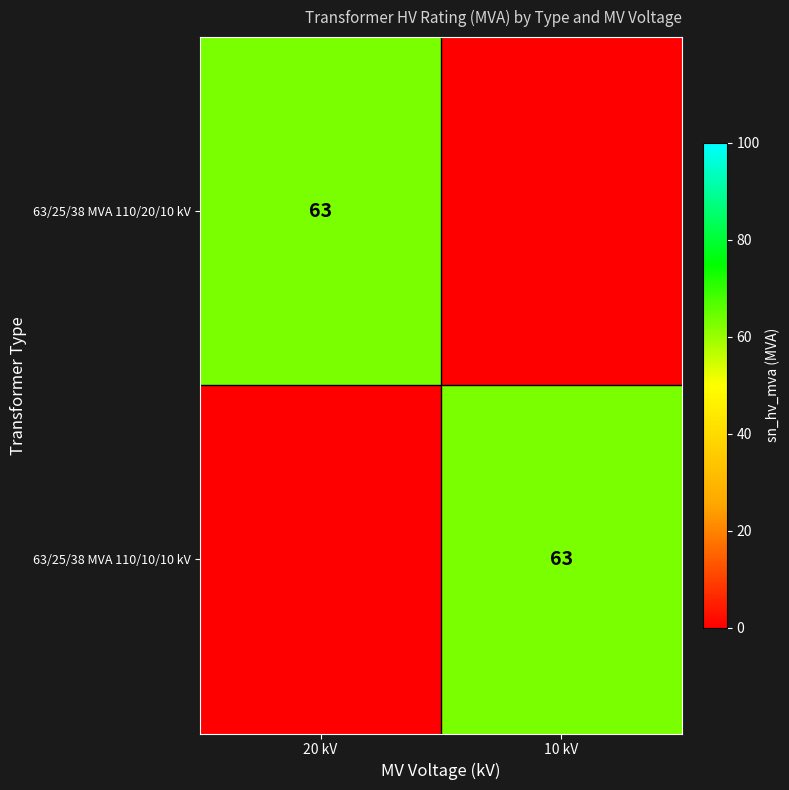

True or false: 63/25/38 MVA 110/10/10 kV has a value of 83 at 10 kV.

False